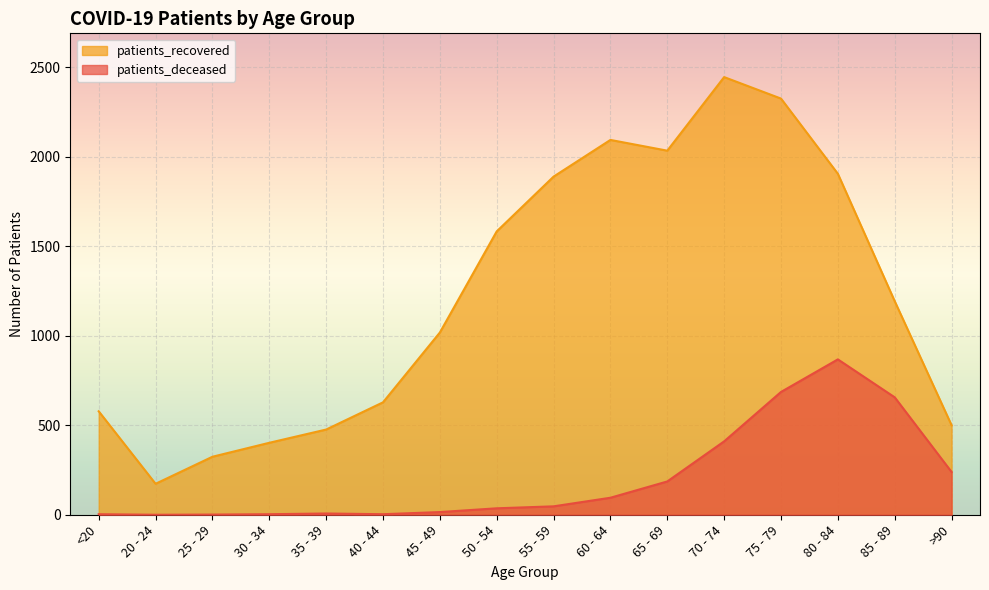

How many interior local peaks does the patients_deceased series have?

2